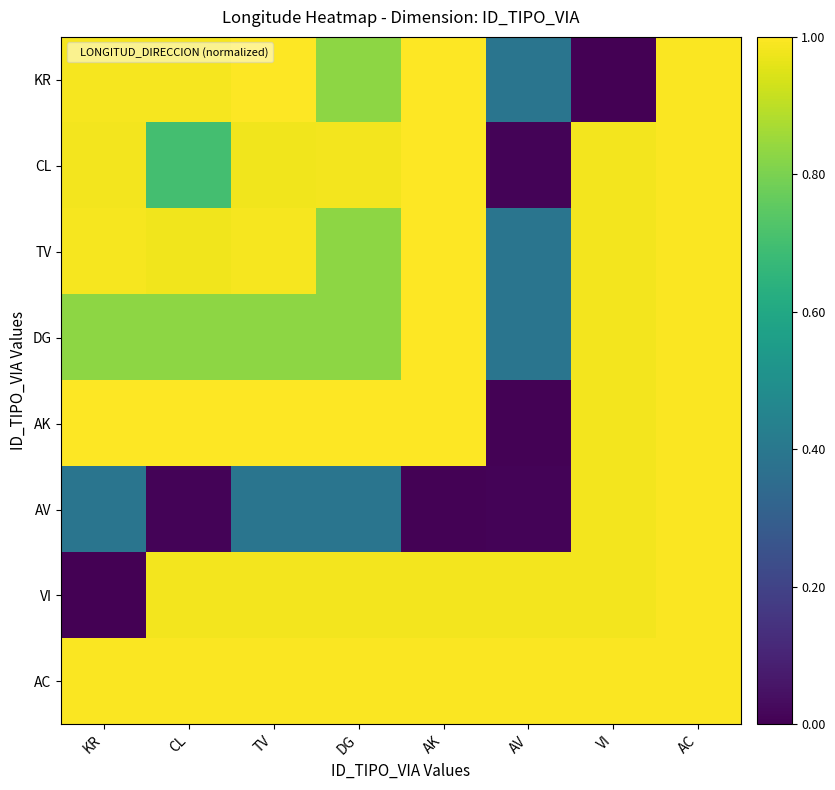

Rank the series by their maximum value, from highest to lowest.

KR, CL, TV, DG, AK, AV, VI, AC